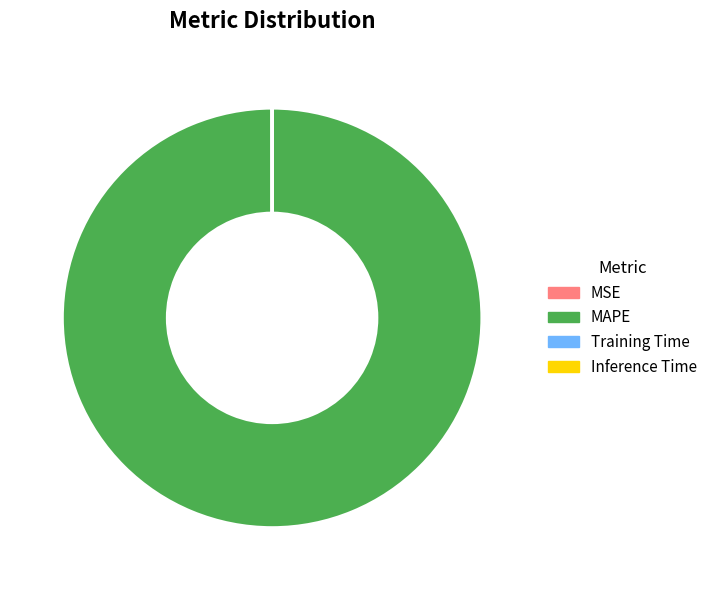

Is it true that MAPE is 87% of the pie?

False